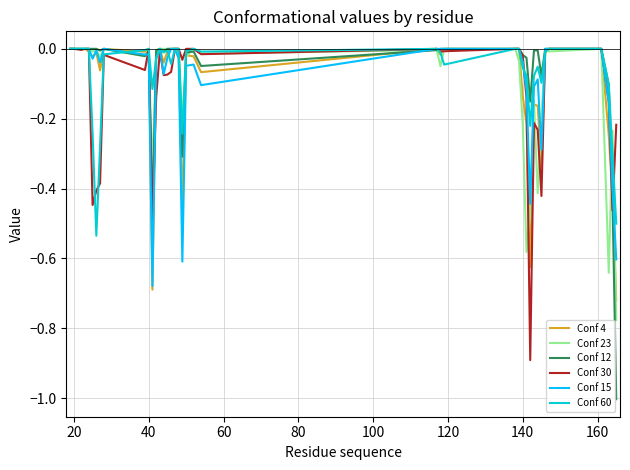

Which series has the widest spread of values?

Conf 12